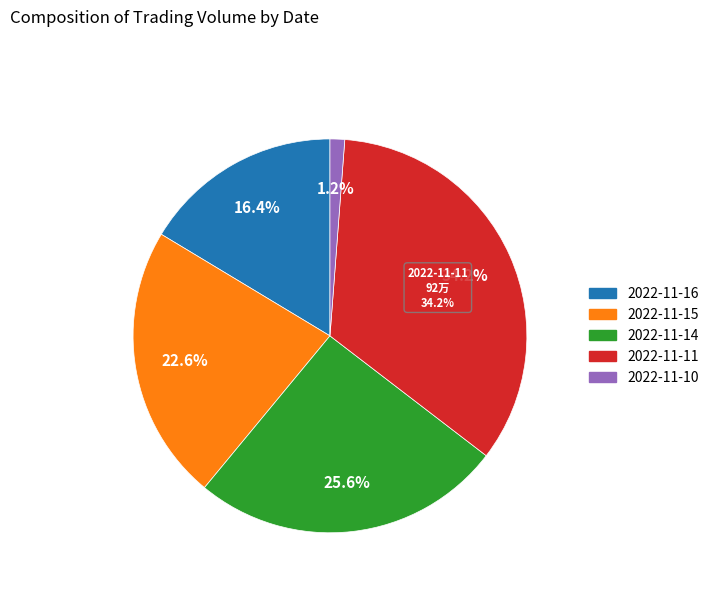

To the nearest percent, what portion does 2022-11-11 represent?

34%